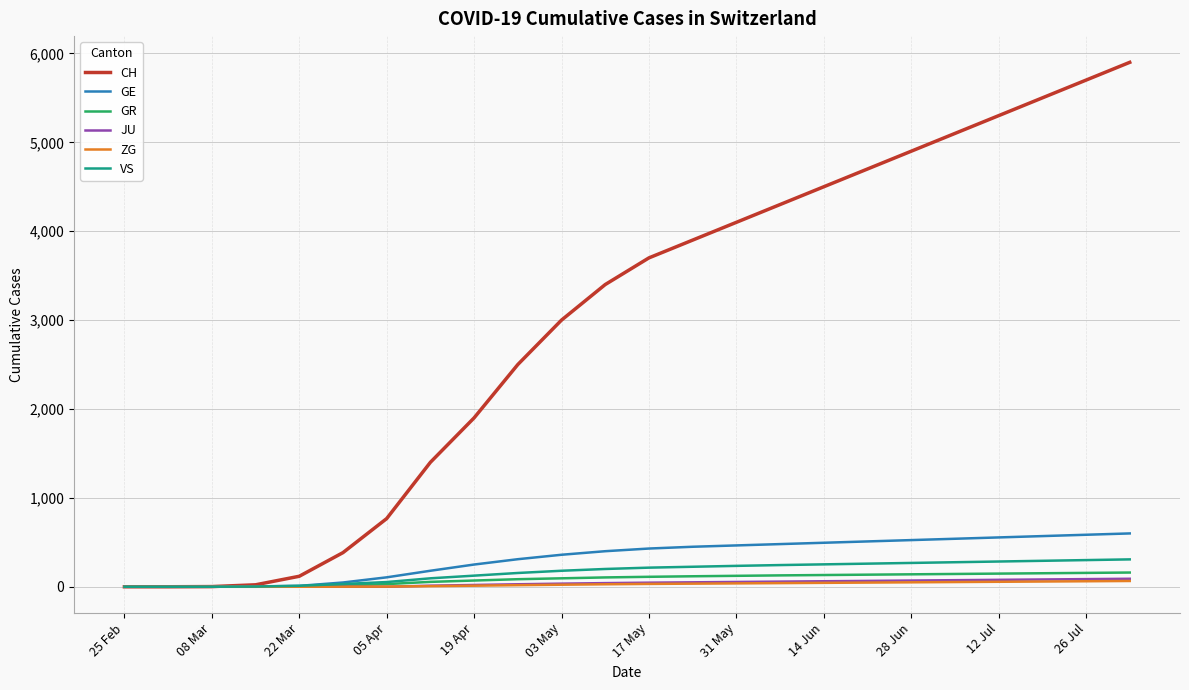

What is the maximum value shown in the chart?

5900